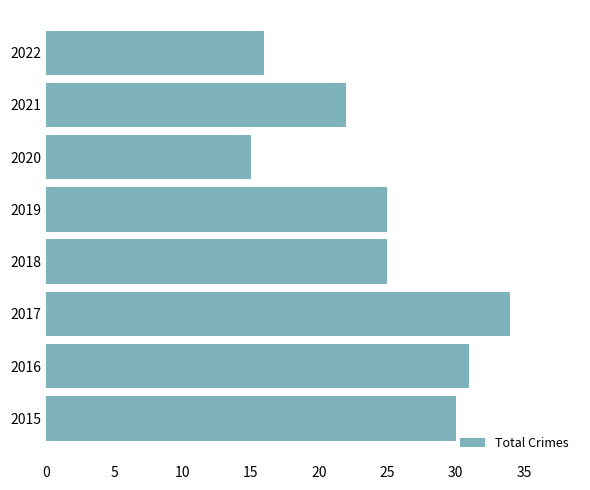

How many data points does each series have?

8